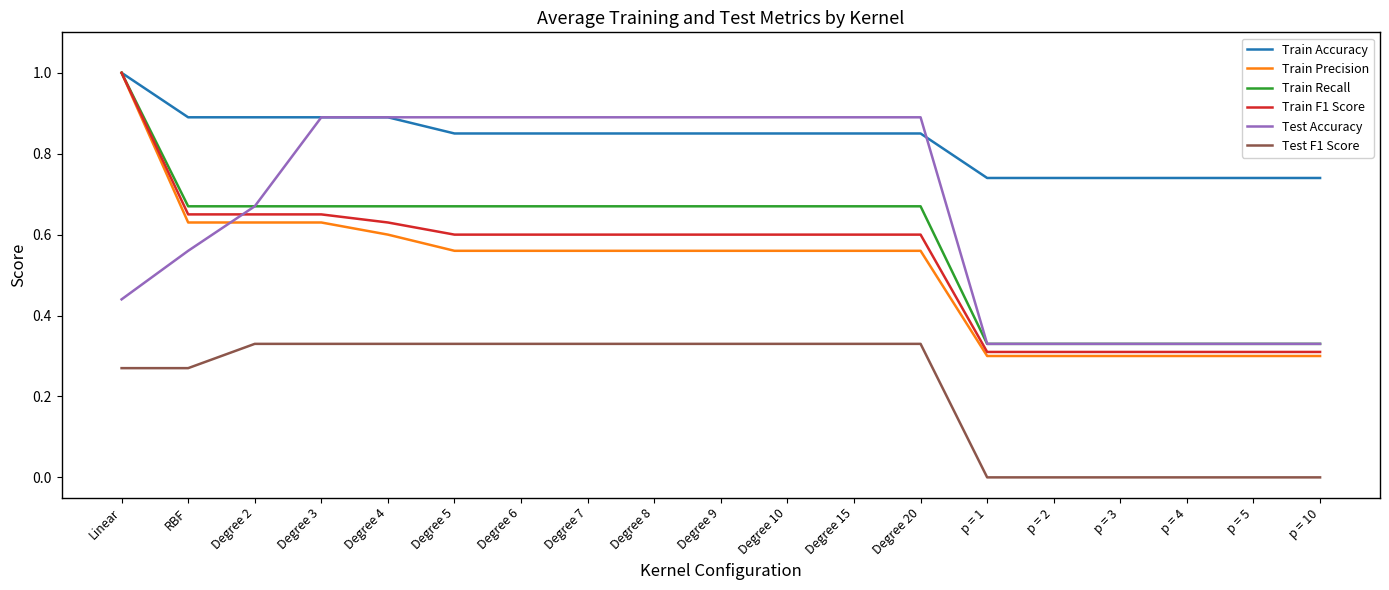

The value of Test F1 Score at p = 1 is 0.0. True or false?

True